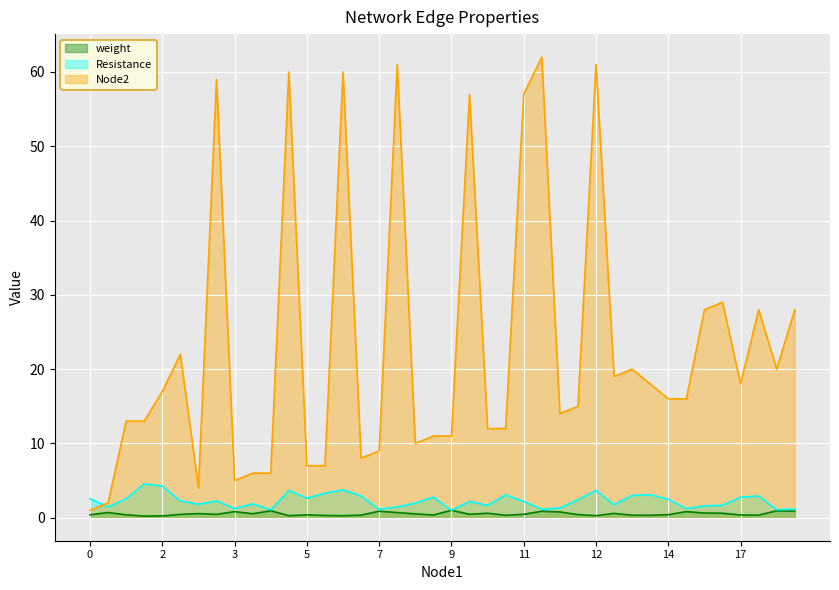

True or false: Node2 has more than 1 interior local peaks.

True